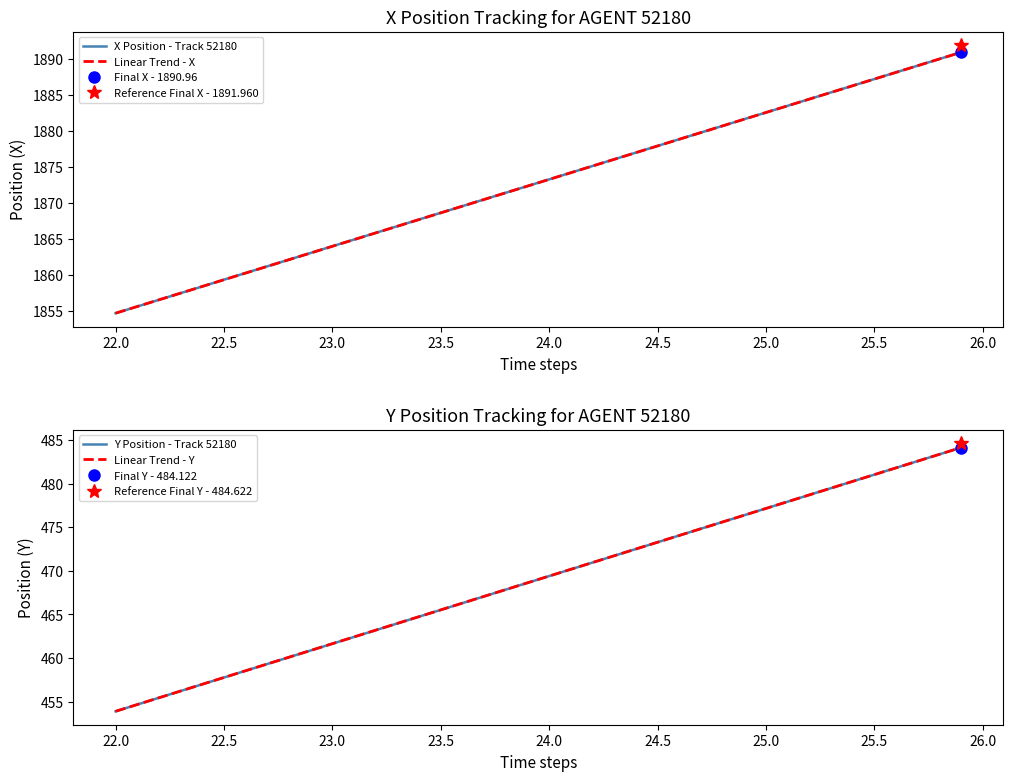

What is the highest value of the X Position - Track 52180 series?

1891.0